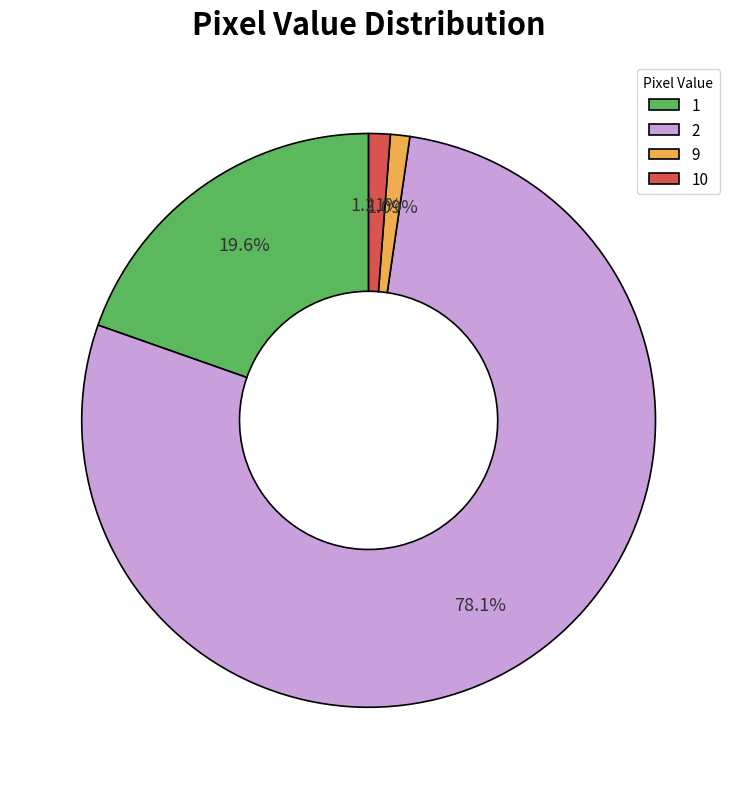

Does 2 account for over 50% of the chart?

Yes